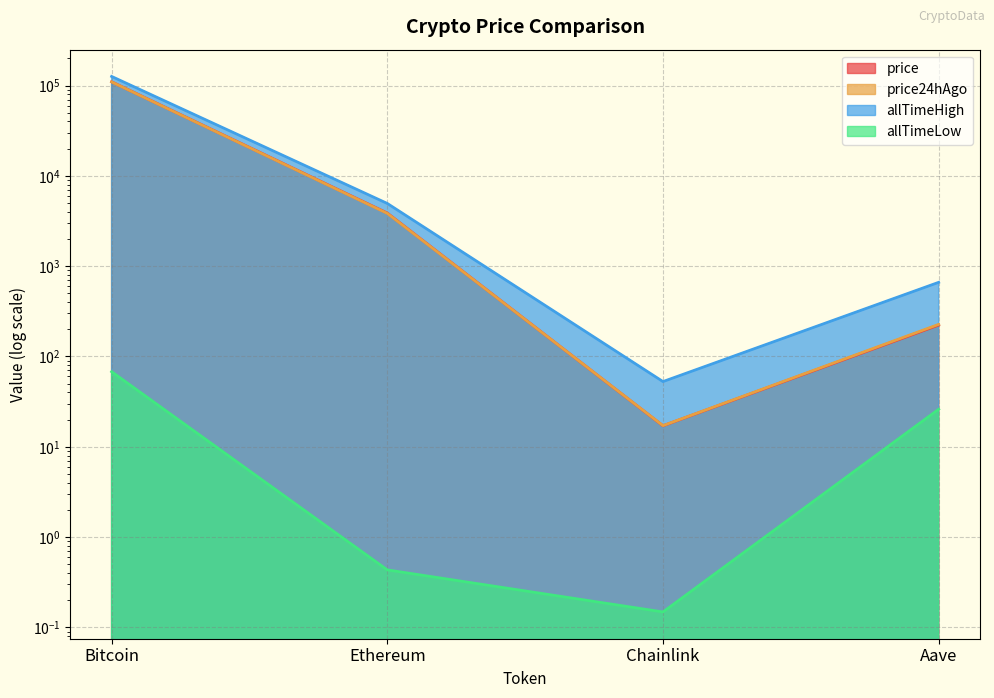

List the series in order of their peak value, lowest first.

allTimeLow, price24hAgo, price, allTimeHigh